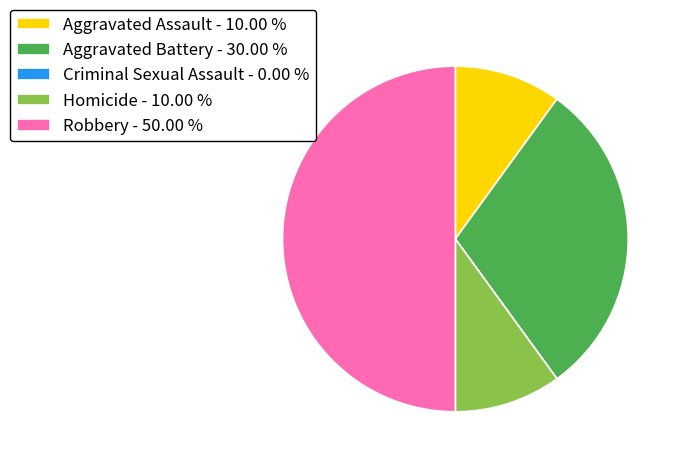

Is the sum of Aggravated Assault - 10.00 % and Aggravated Battery - 30.00 % greater than half?

No